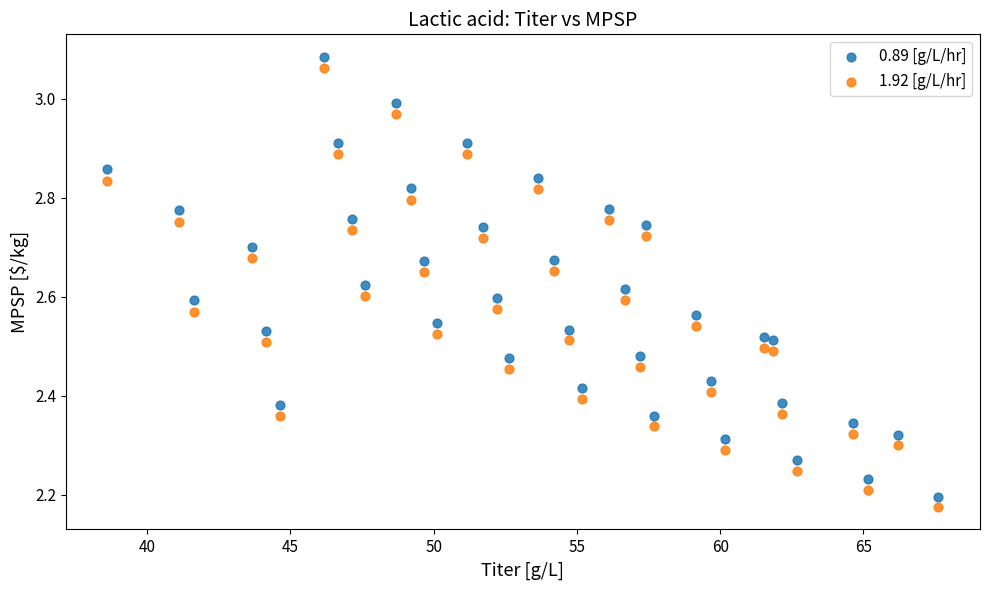

Which series has the widest spread of Y values?

0.89 [g/L/hr]